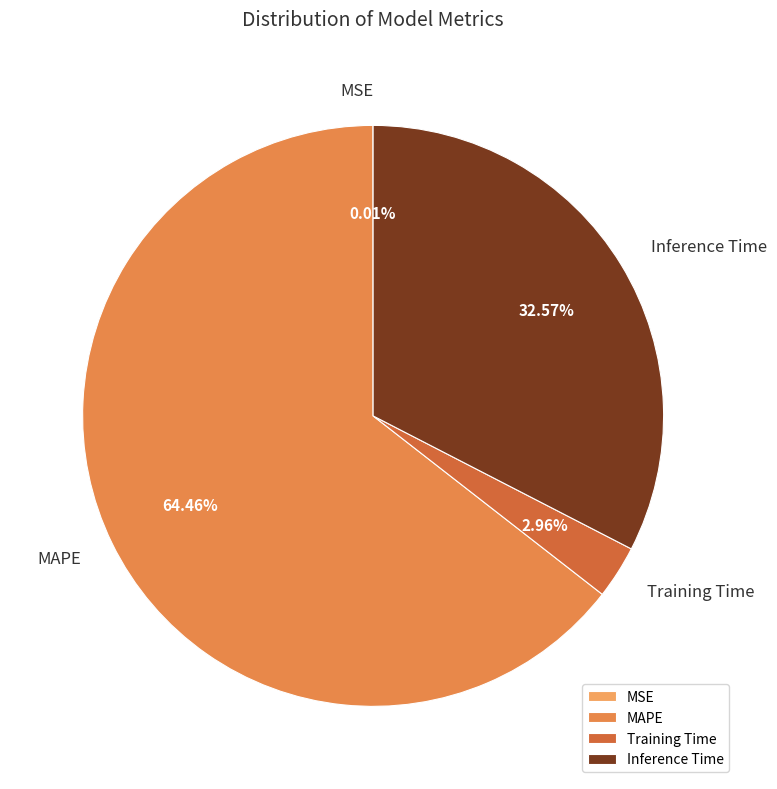

Combined, do Training Time and MAPE account for over 50%?

Yes